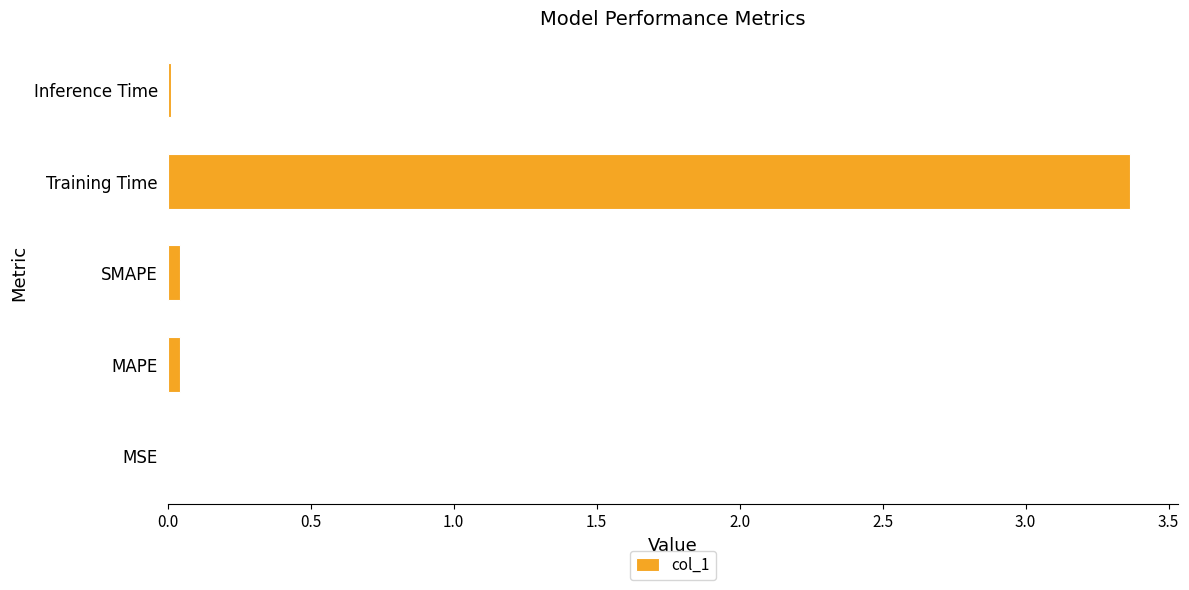

What is the approximate value at Training Time?

3.4